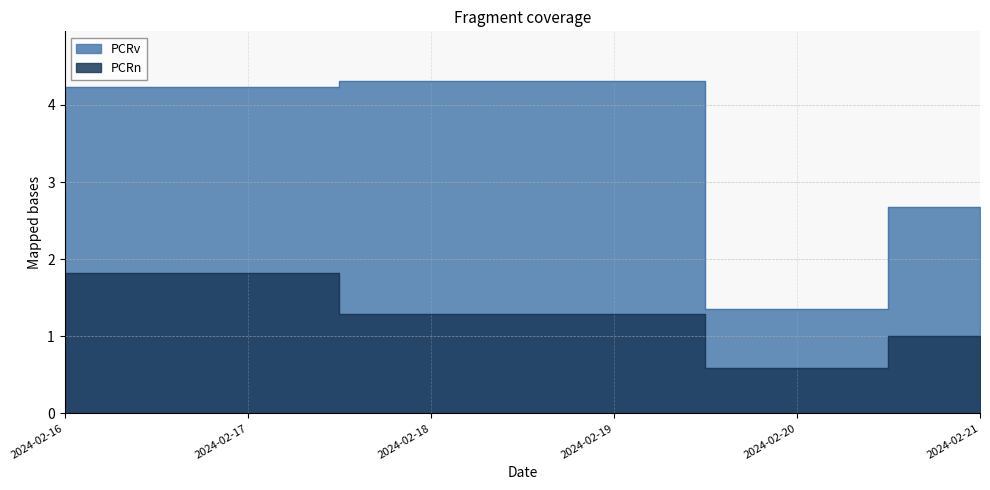

What is the total value across all series at 2024-02-19?

5.6